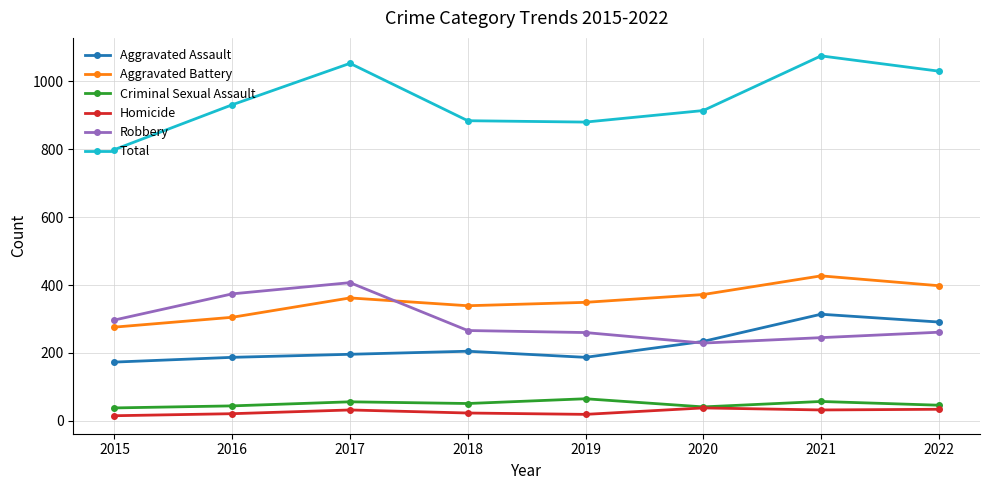

Which series has the widest spread of values?

Total